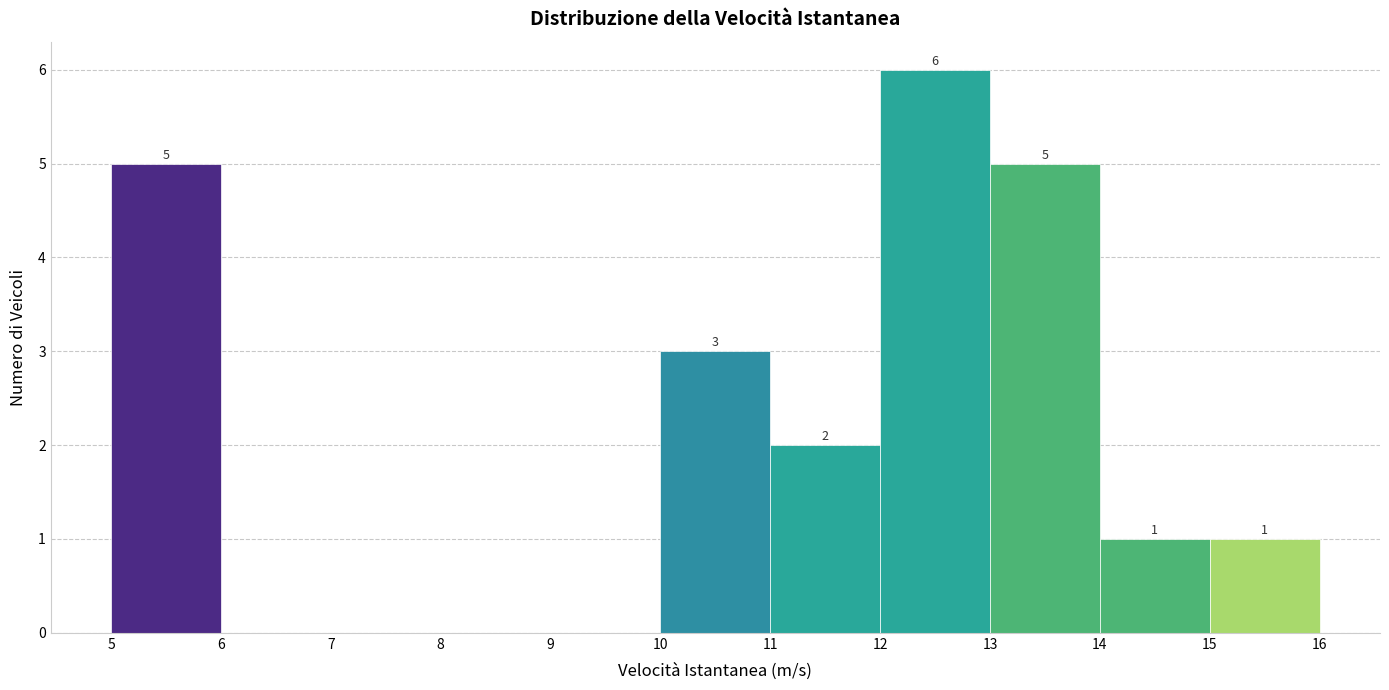

Which range on the x-axis has the tallest bar?

12 to 13